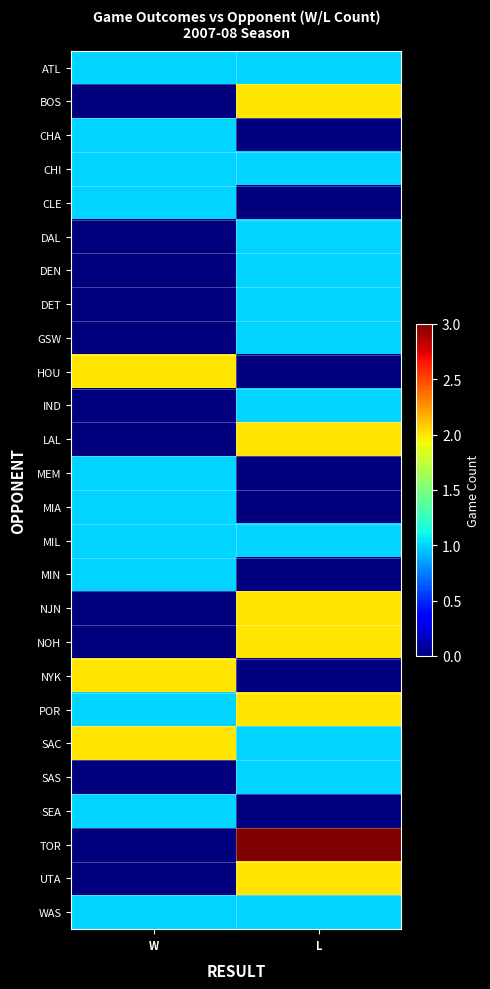

At which category does the chart reach its minimum across all series?

W